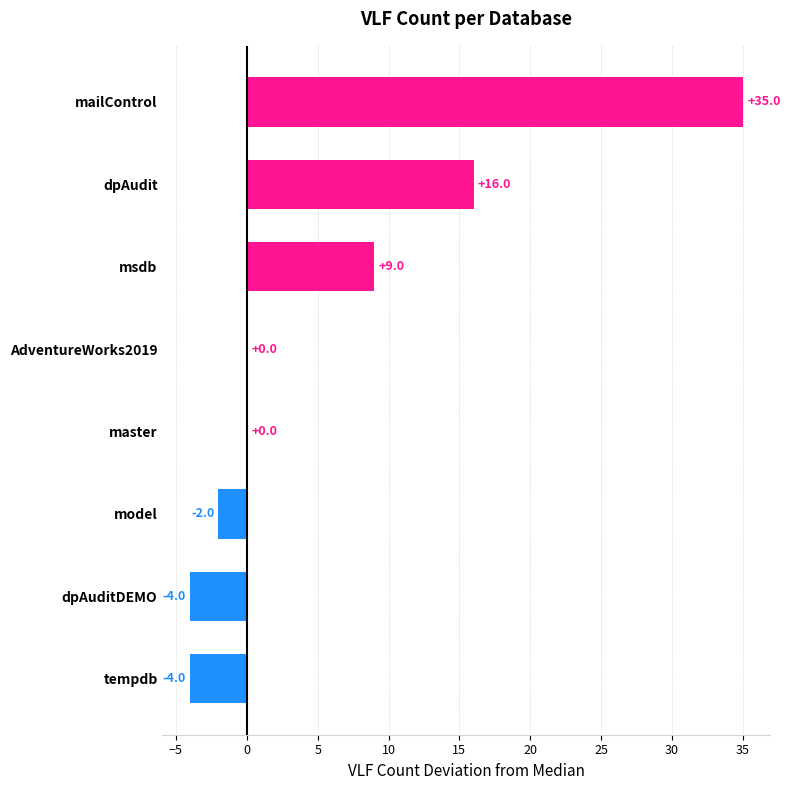

What is the sum of all values?

50